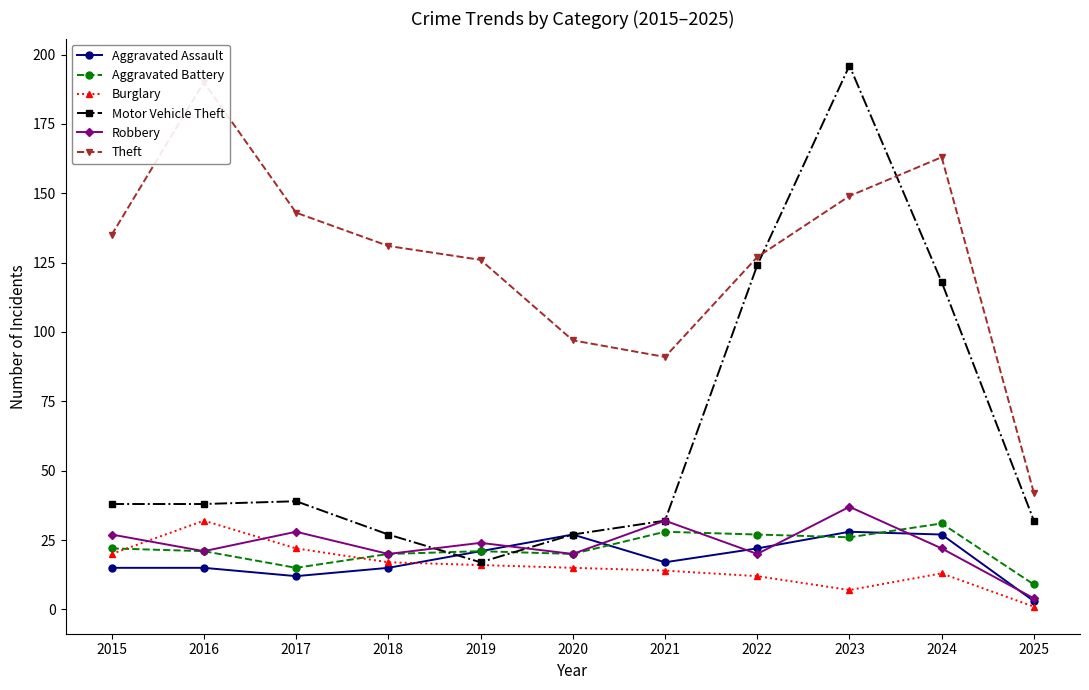

Which series ends up on top after the final intersection of Robbery and Motor Vehicle Theft?

Motor Vehicle Theft